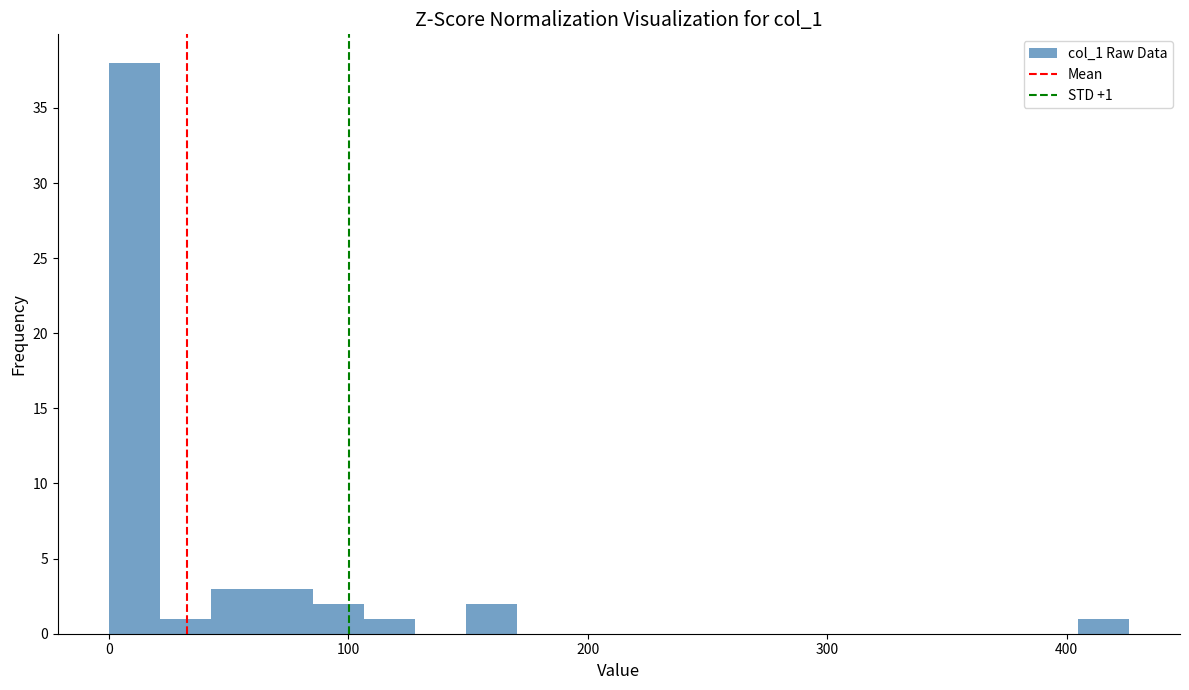

Read against the x-axis, roughly where is the centre of the tallest bar?

10